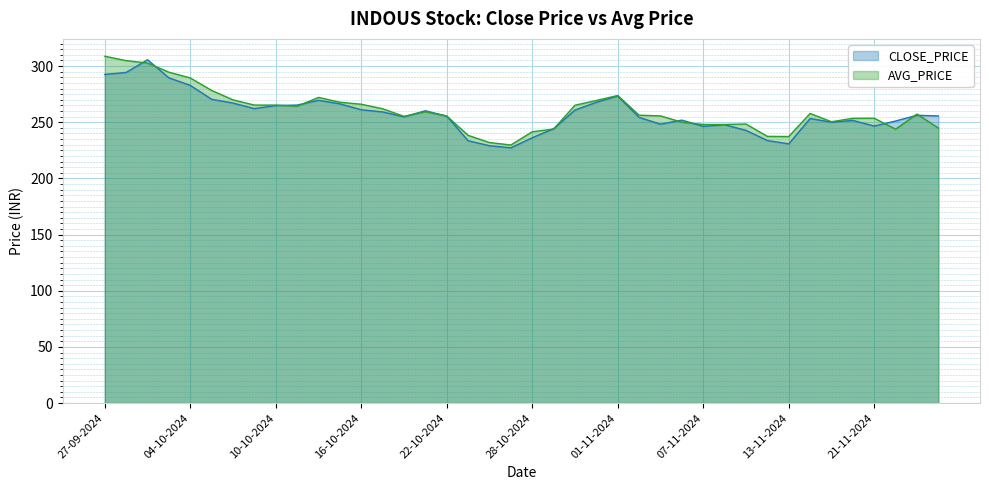

Count the number of data series in this chart.

2